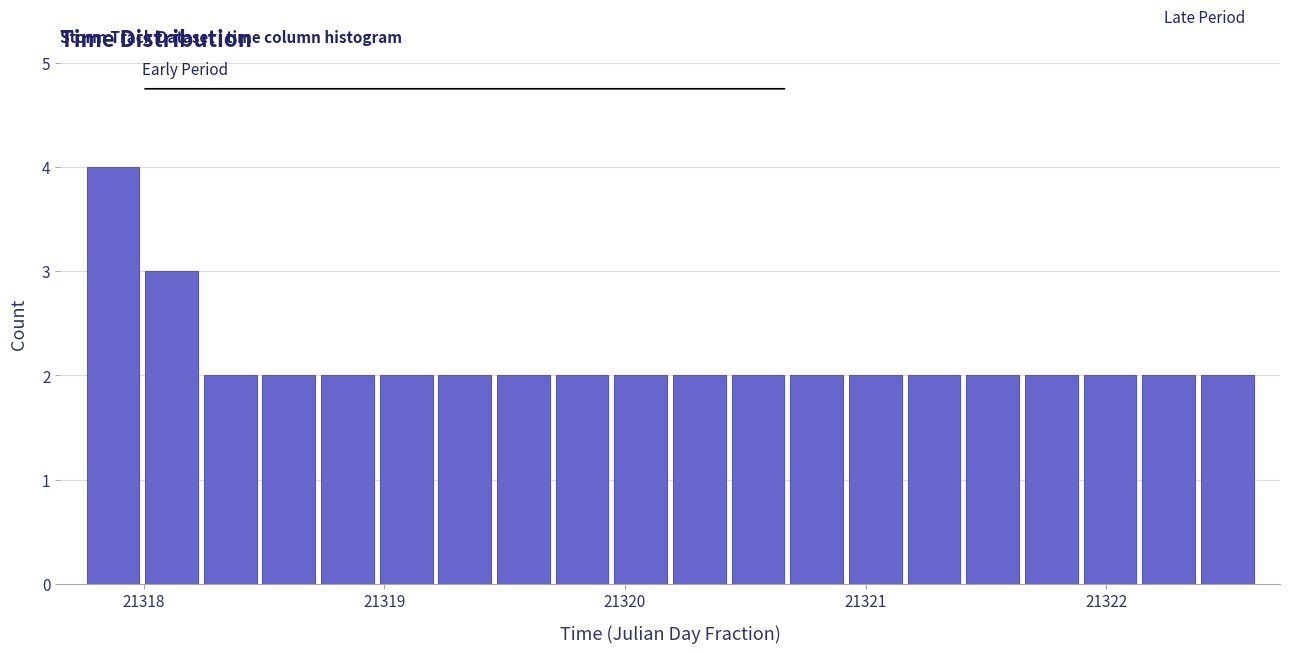

Around what value on the x-axis is the tallest bar? Give the approximate position of its centre, as read against the axis.

21317.9